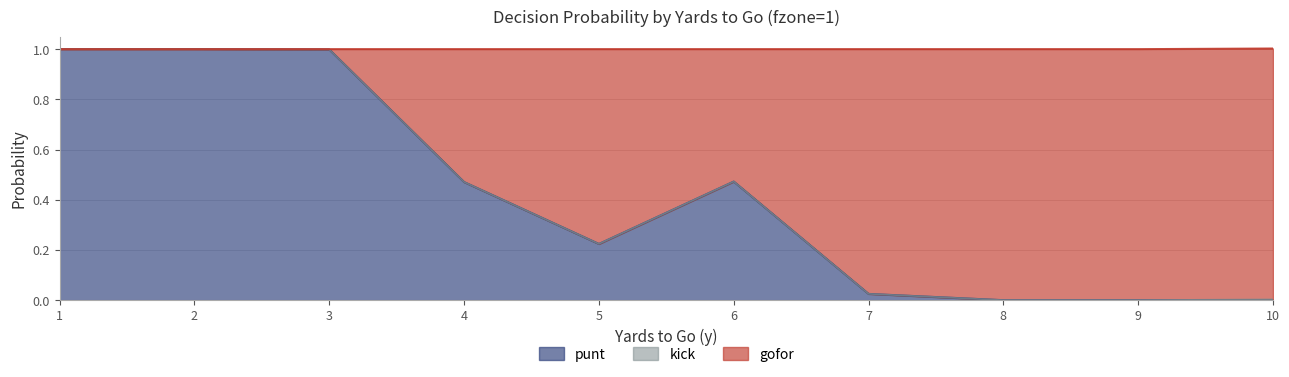

What is the difference between the maximum and minimum values in the punt series?

1.0